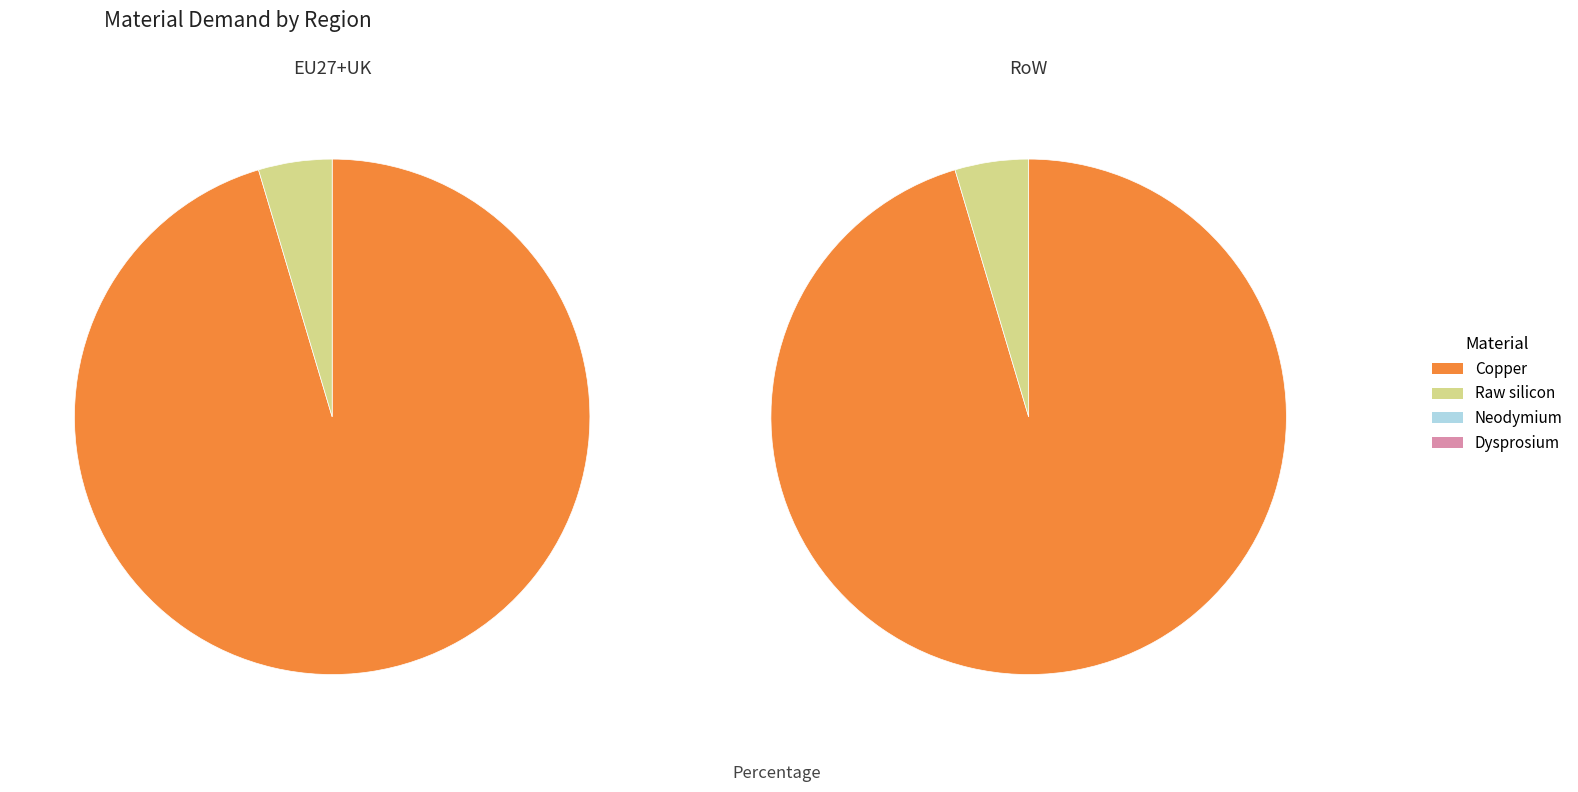

The Neodymium slice represents 1% of the pie. True or false?

False